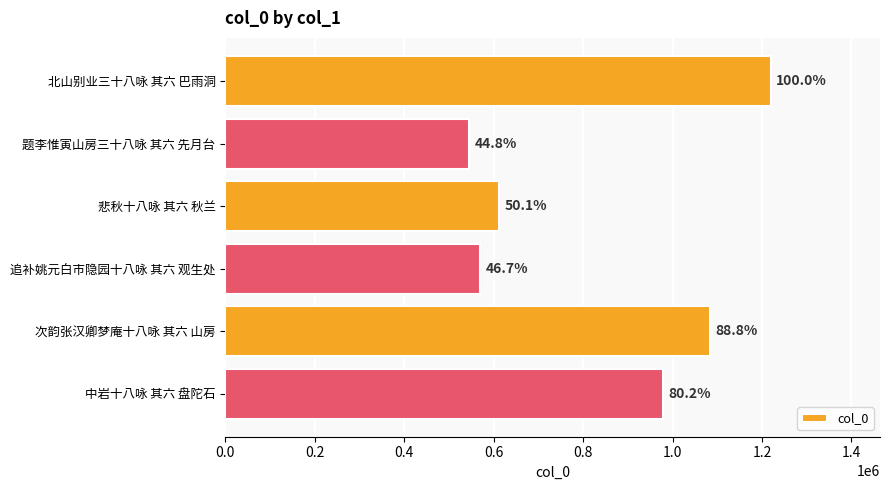

How many bars are there in total?

6